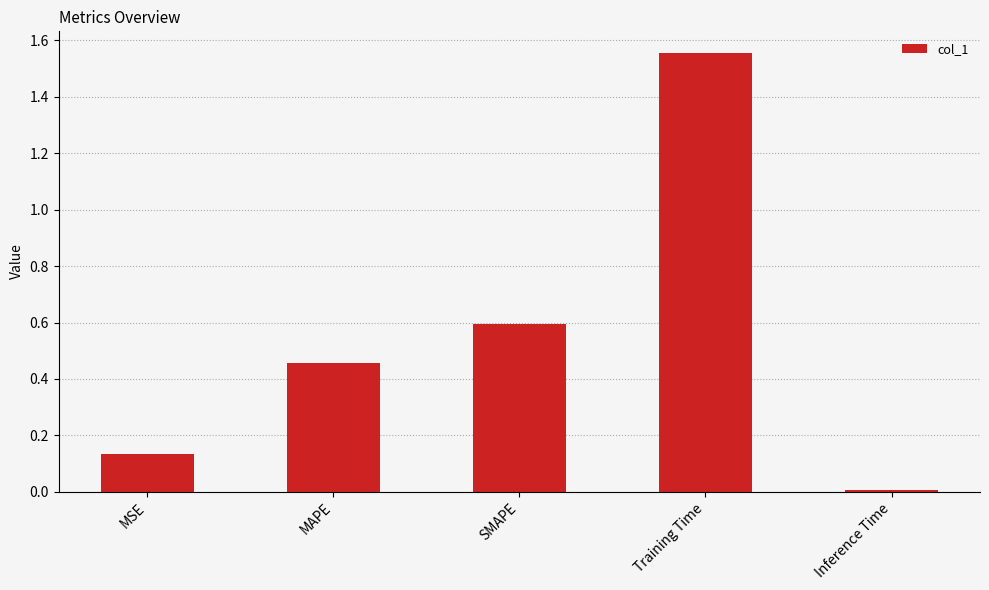

List the labels in order of value, smallest first.

Inference Time, MSE, MAPE, SMAPE, Training Time